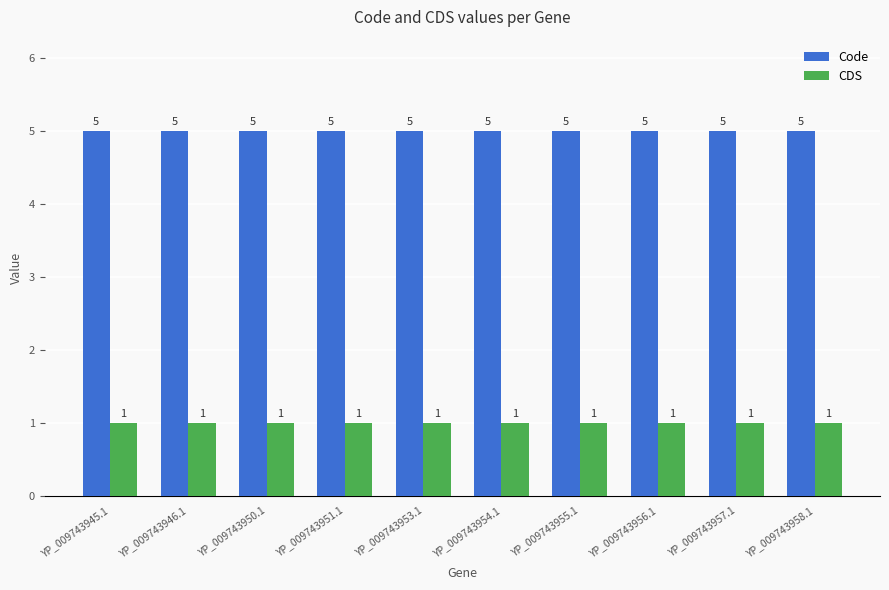

What is the lowest value of the CDS series?

1